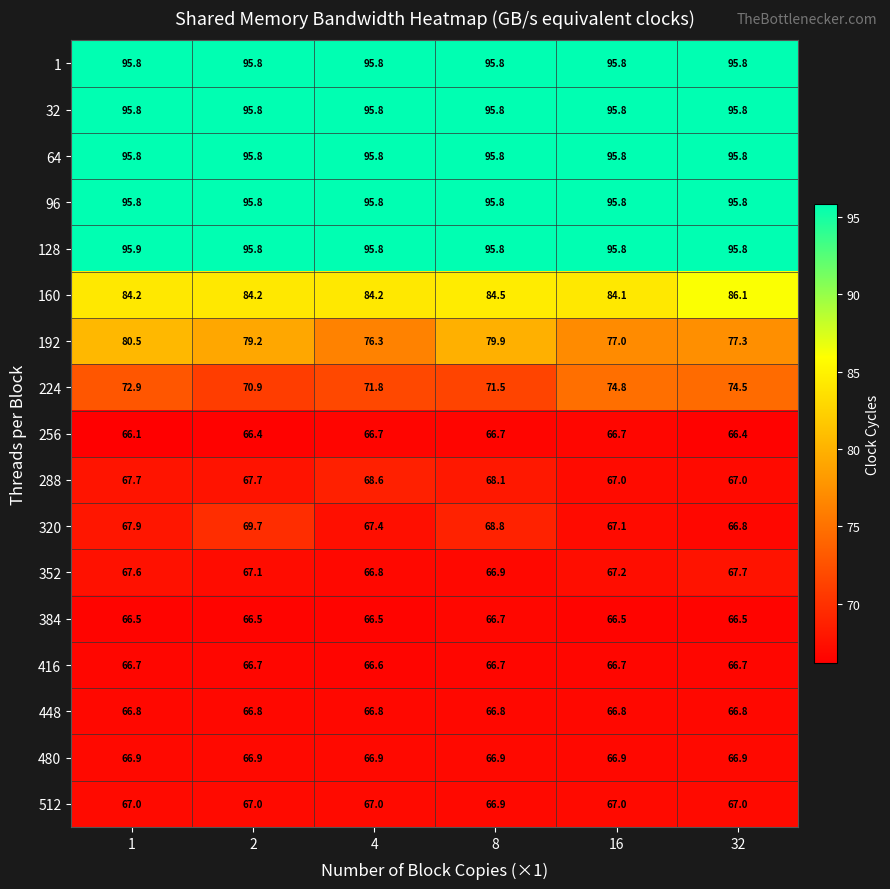

What is the sum of the 192 values at 8 and 16?

156.9